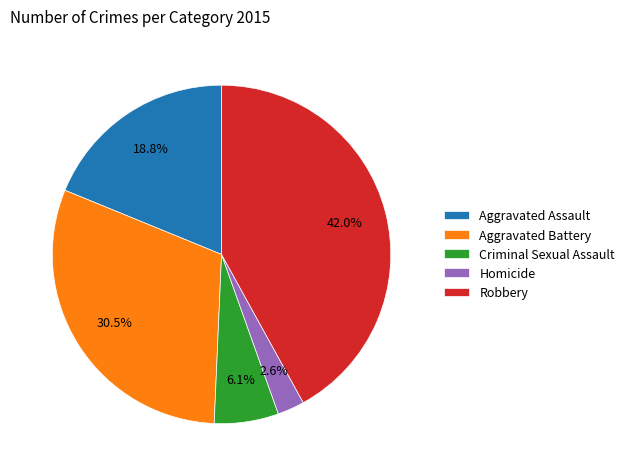

What is the total percentage of Aggravated Assault and Aggravated Battery?

49.3%